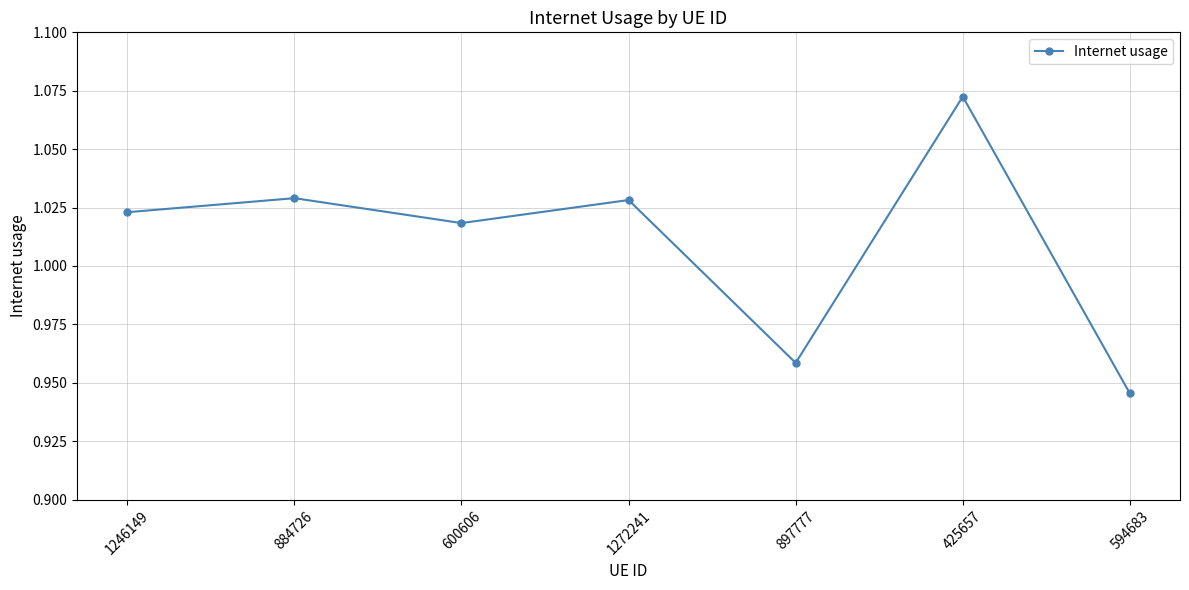

What is the sum of all values?

7.1